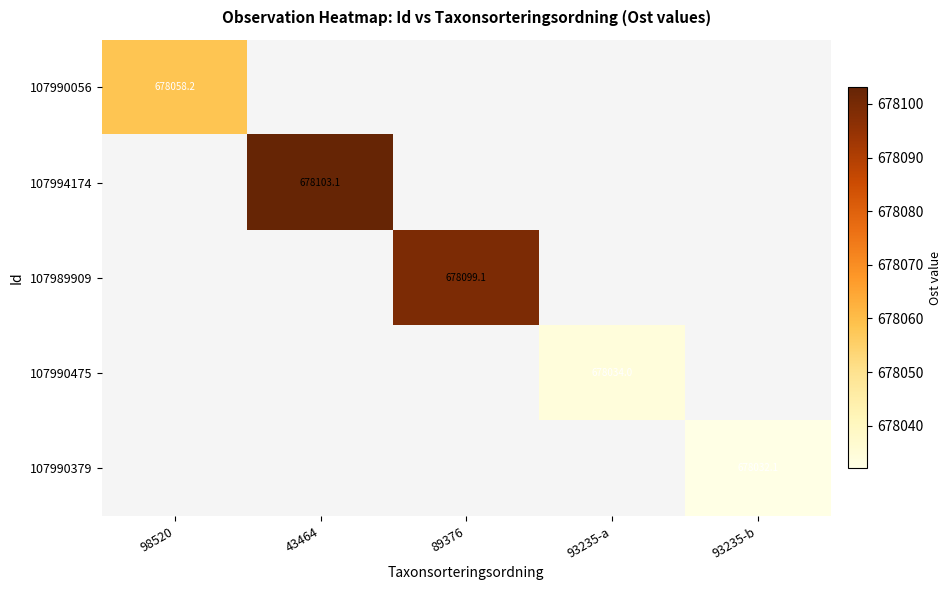

List the labels in order of 107989909 value, smallest first.

98520, 43464, 89376, 93235-a, 93235-b